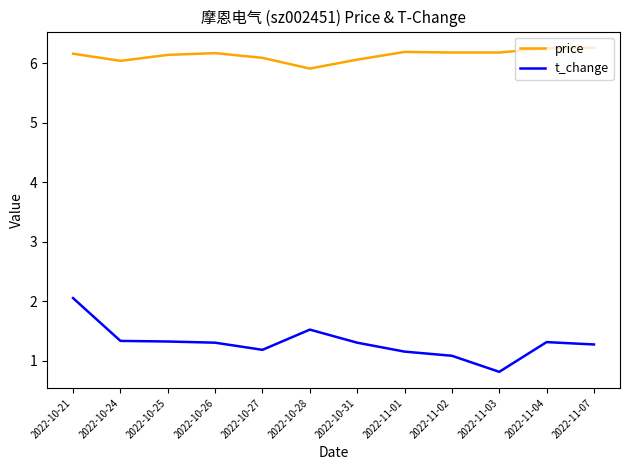

At which category is the sum across all series the highest?

2022-10-21